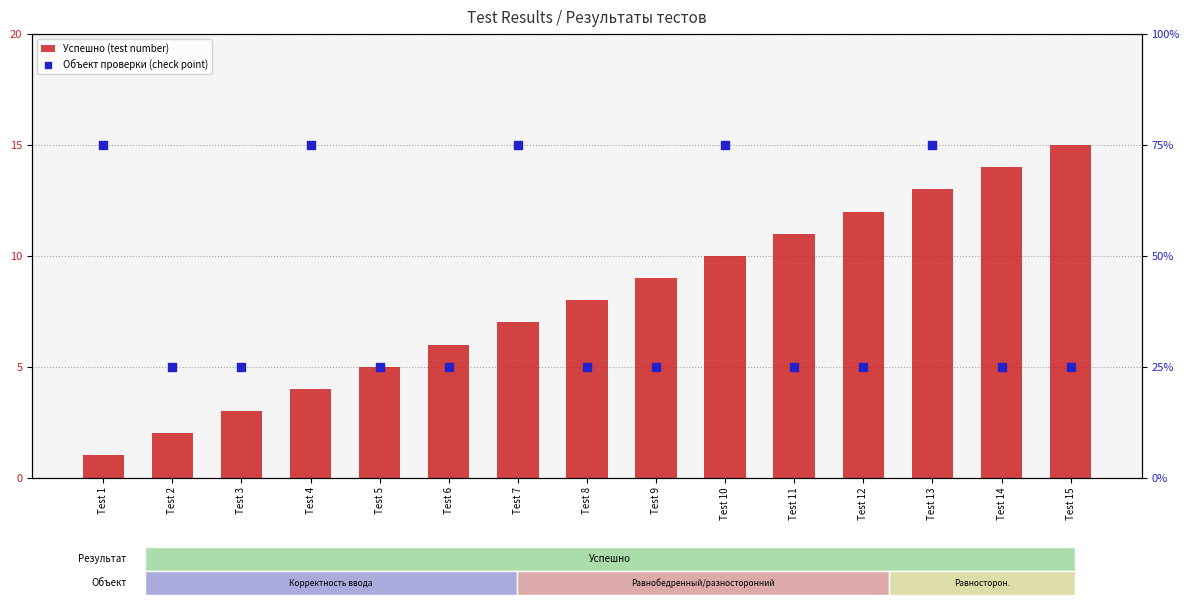

Which series has the largest total across all categories?

Объект проверки (check point)